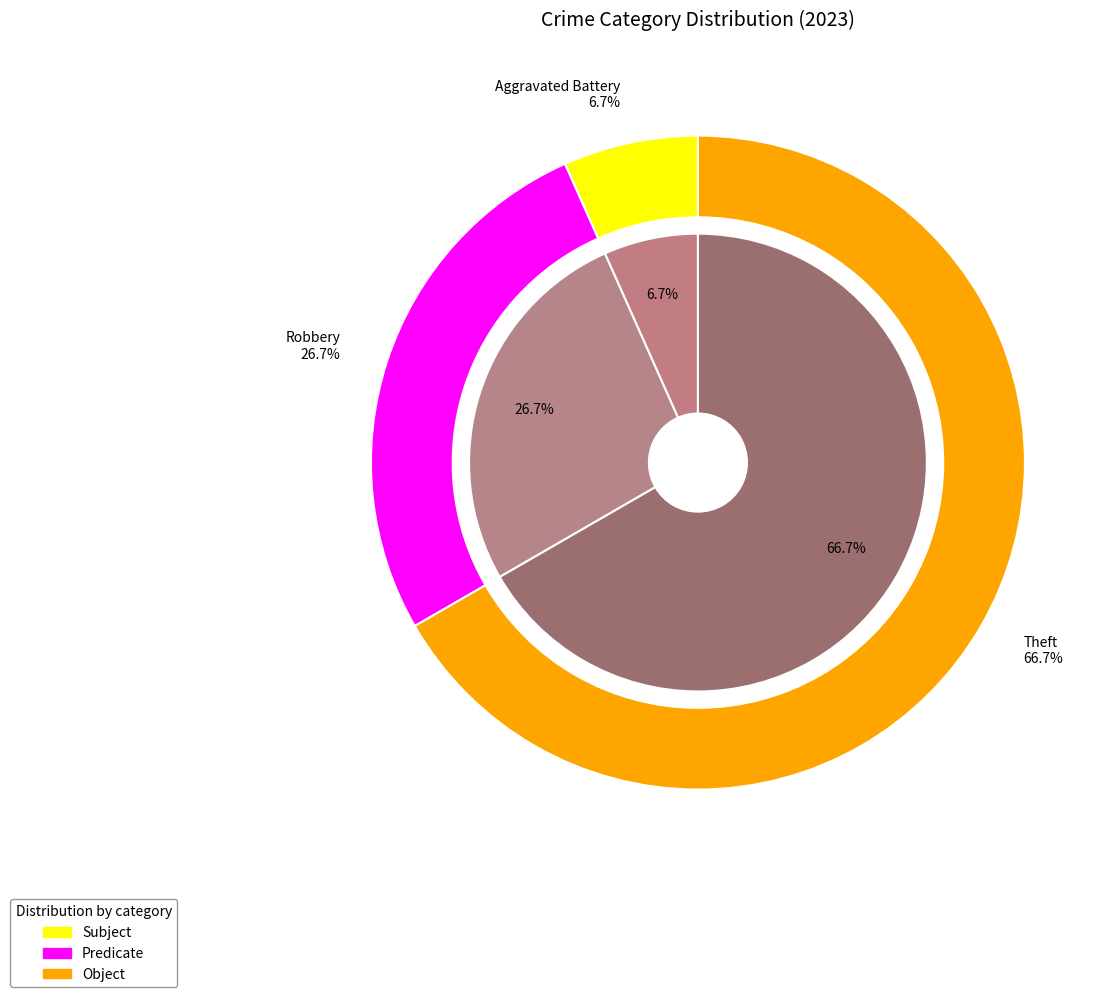

Is there a majority slice in this chart?

Yes